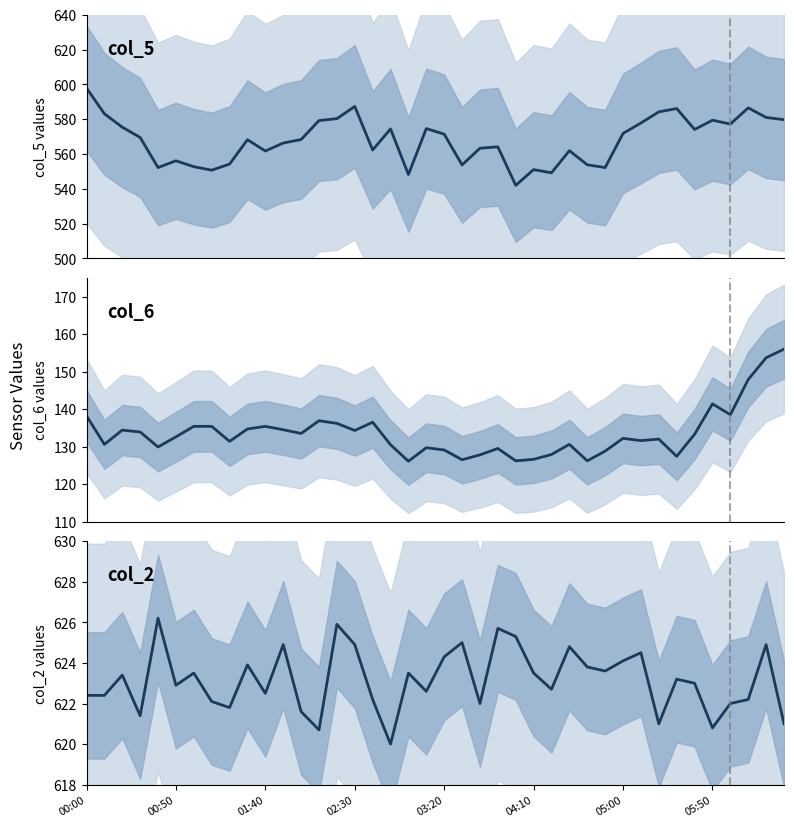

True or false: col_5 and col_2 intersect in this chart.

False